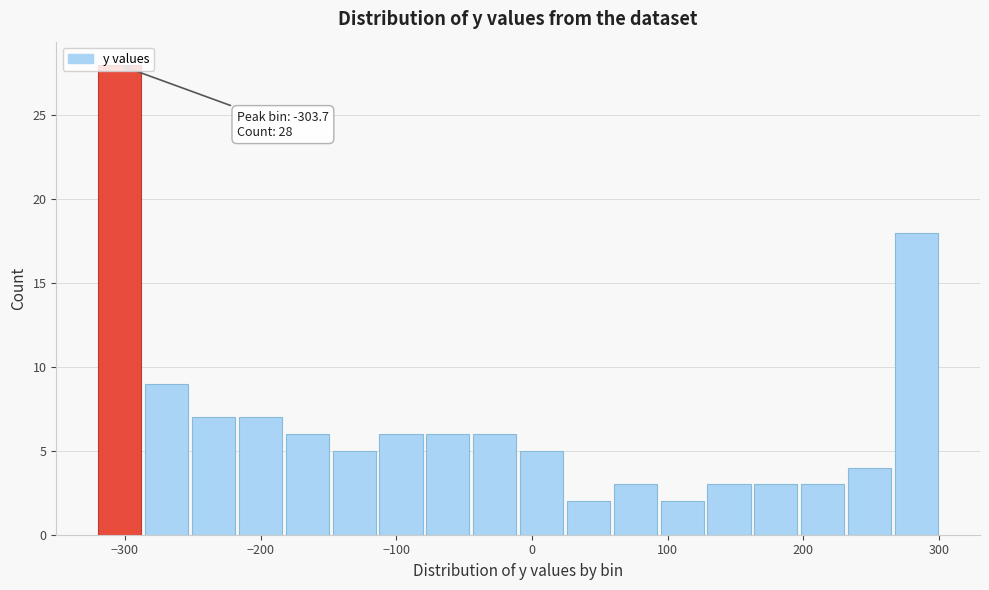

Around what value on the x-axis is the tallest bar? Give the approximate position of its centre, as read against the axis.

-300